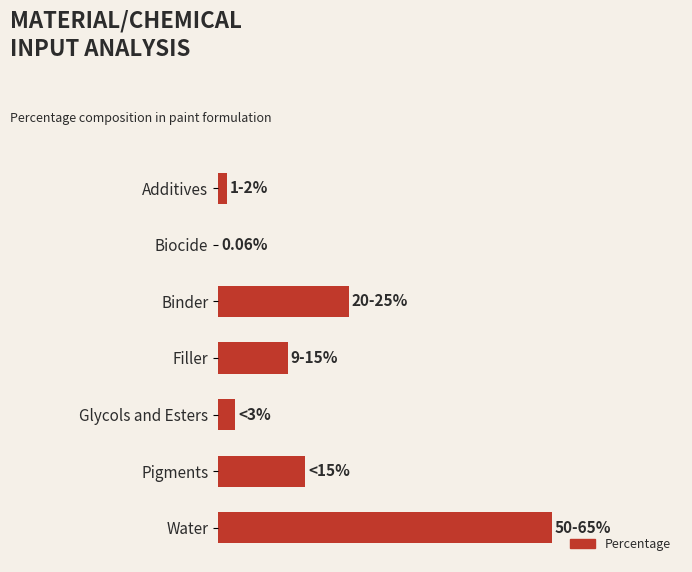

Are the bars horizontal?

Yes